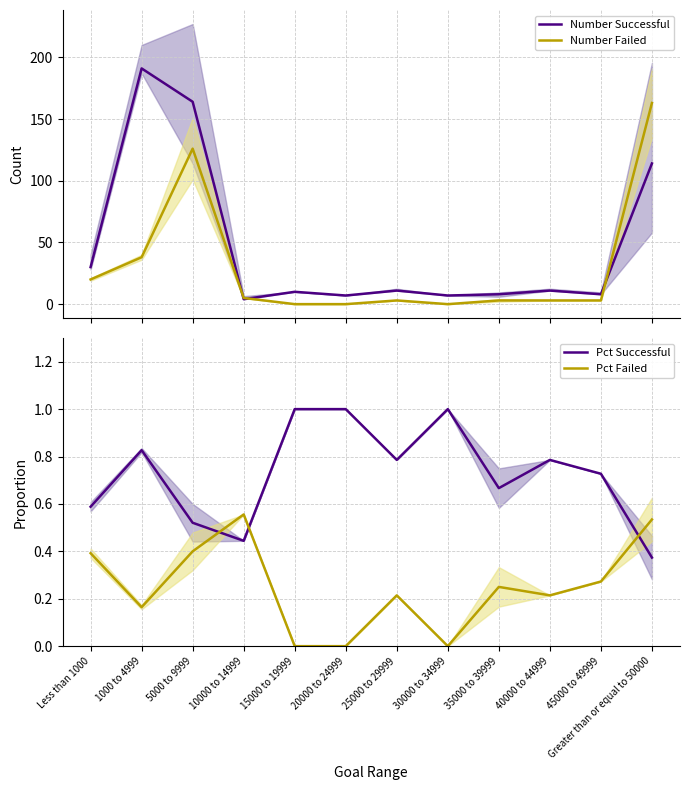

What is the difference between the maximum and minimum values in the Number Failed series?

163